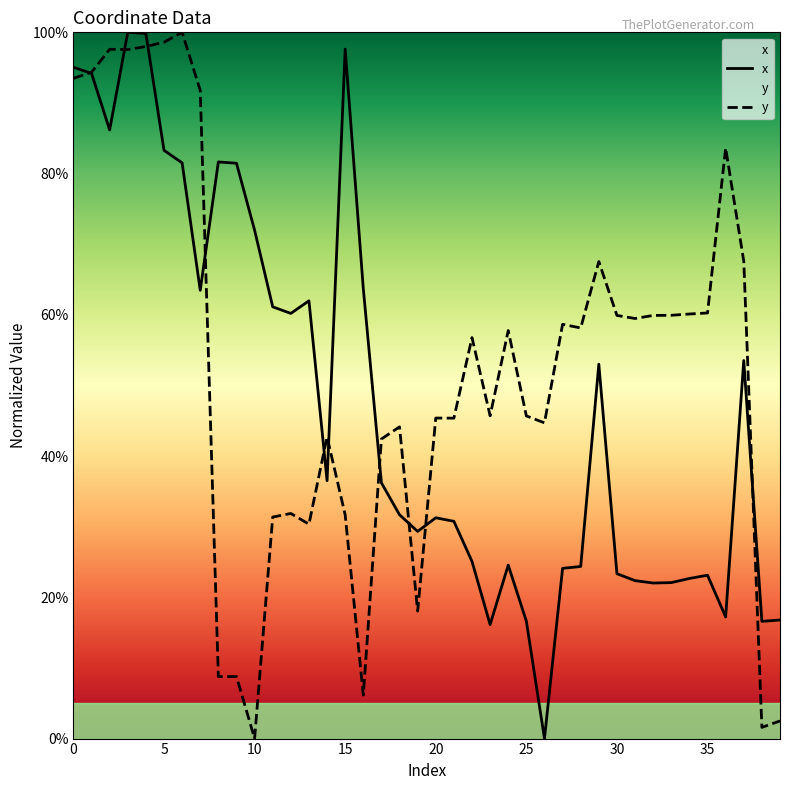

List the series in order of their overall mean, highest first.

y, x